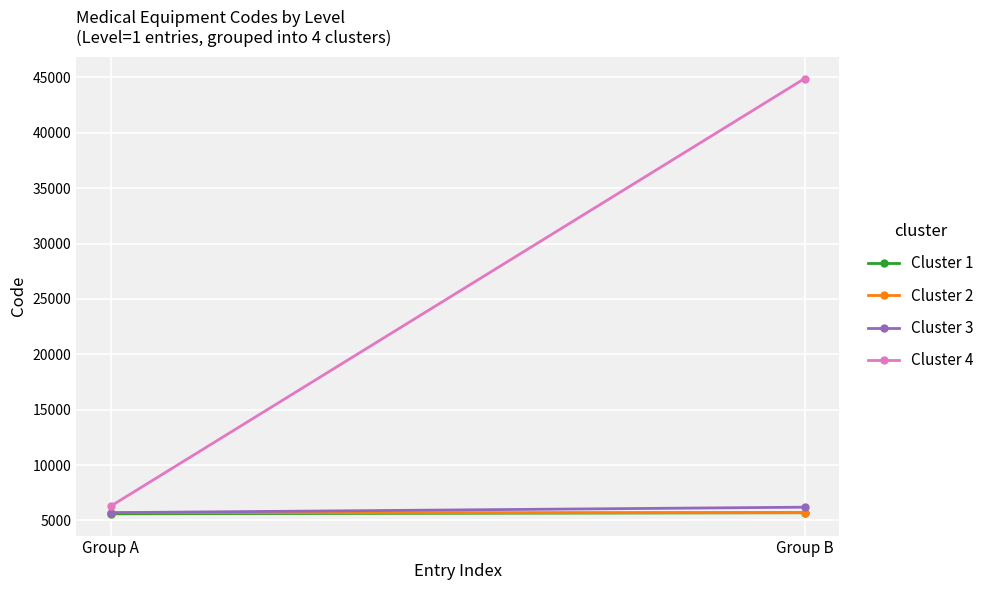

Is the value of Cluster 2 at Group B greater than the value of Cluster 3 at Group B?

No